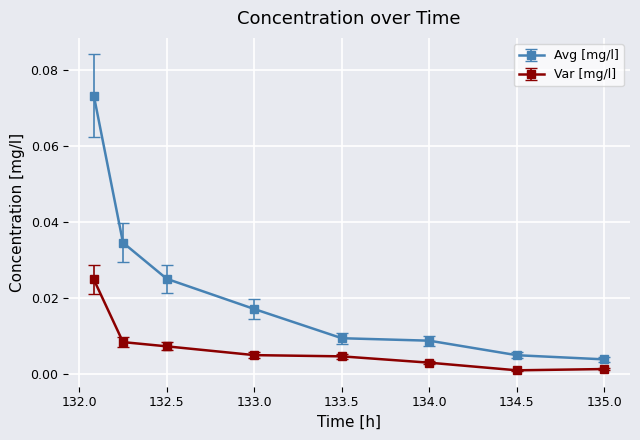

True or false: Var [mg/l] and Avg [mg/l] cross at least once.

False